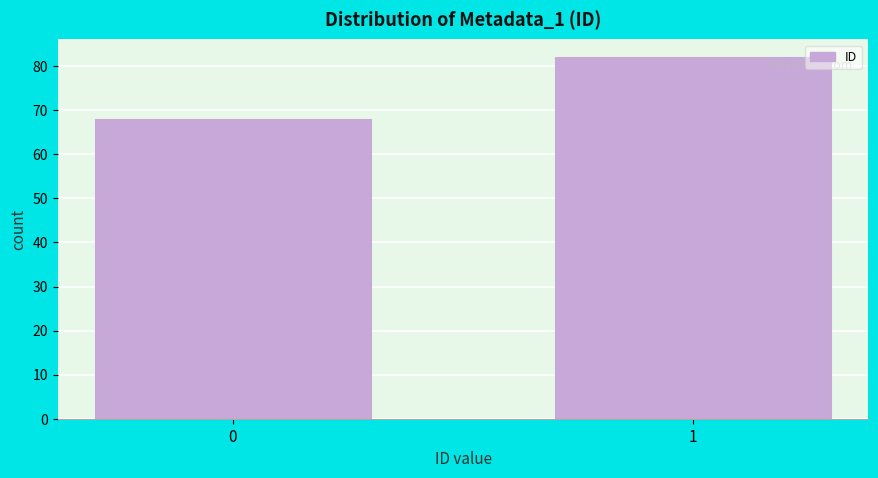

Reading left to right, what are all the values shown in this chart?

68	82